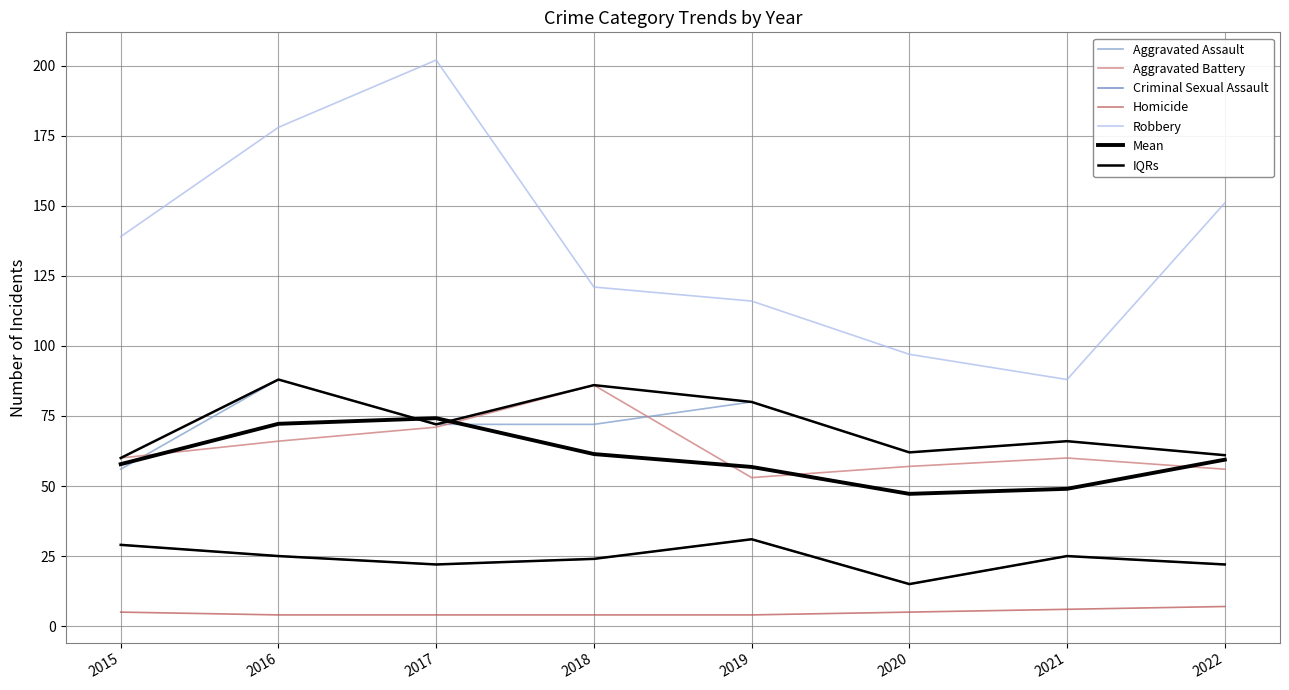

How many lines are shown in the chart?

7